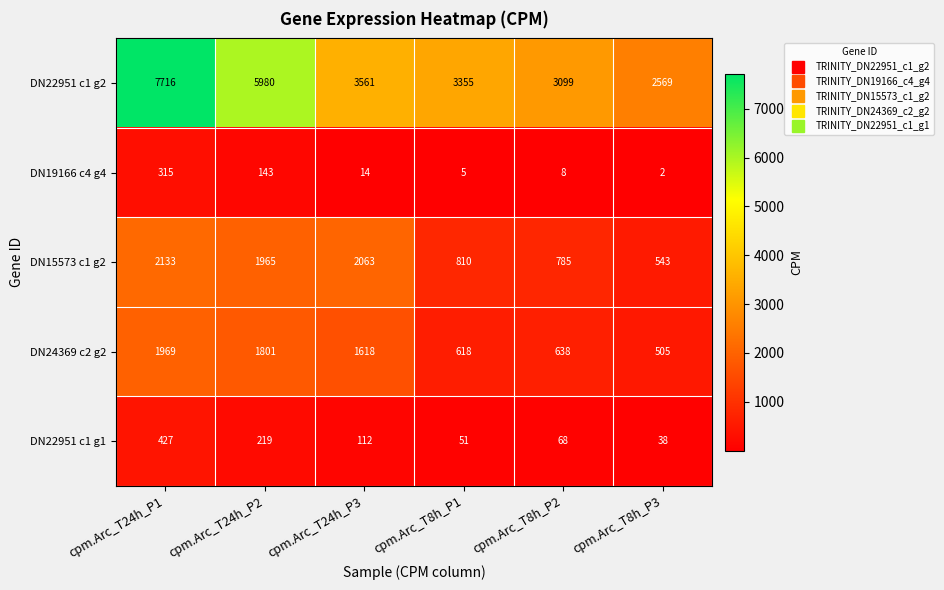

Rank the series at cpm.Arc_T24h_P1 from highest to lowest value.

DN22951 c1 g2, DN15573 c1 g2, DN24369 c2 g2, DN22951 c1 g1, DN19166 c4 g4